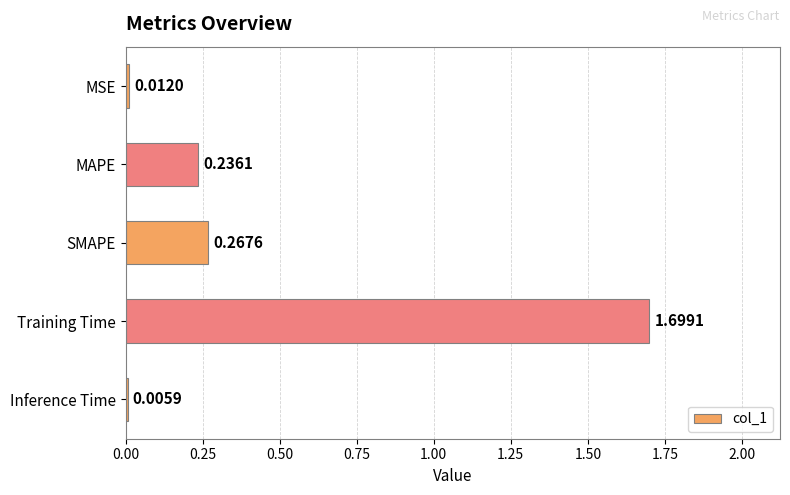

At which label is the value closest to 0?

Inference Time